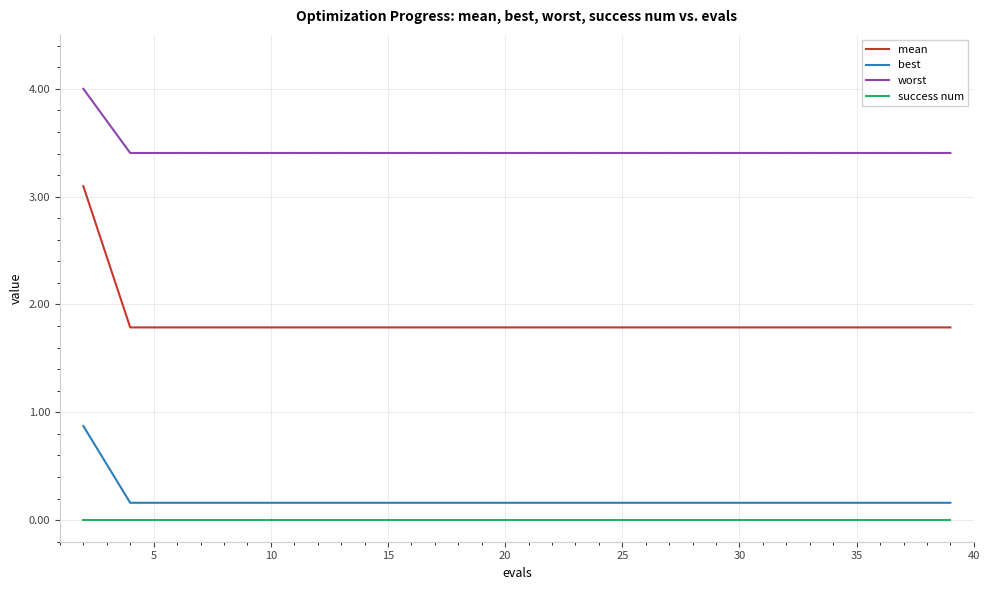

What are all the series names shown in the legend?

mean, best, worst, success num